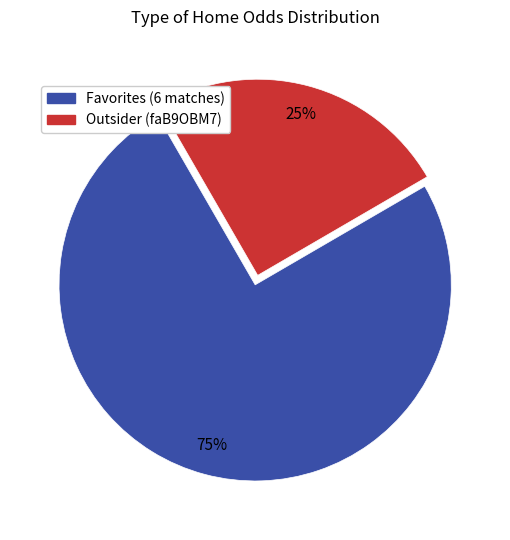

To the nearest percent, what is the average slice percentage?

50%